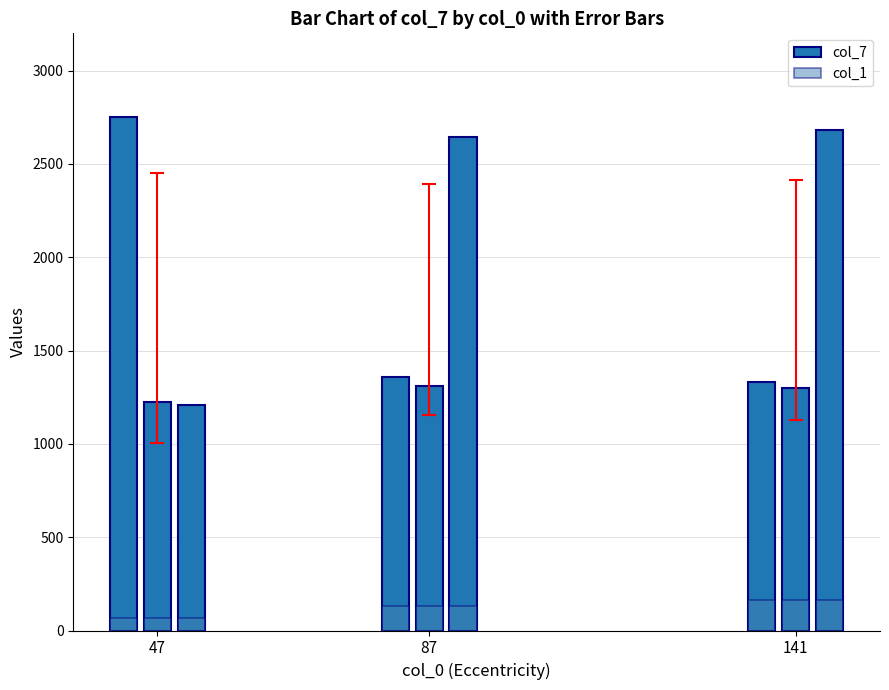

How many values in the col_7 series are below 1332?

4